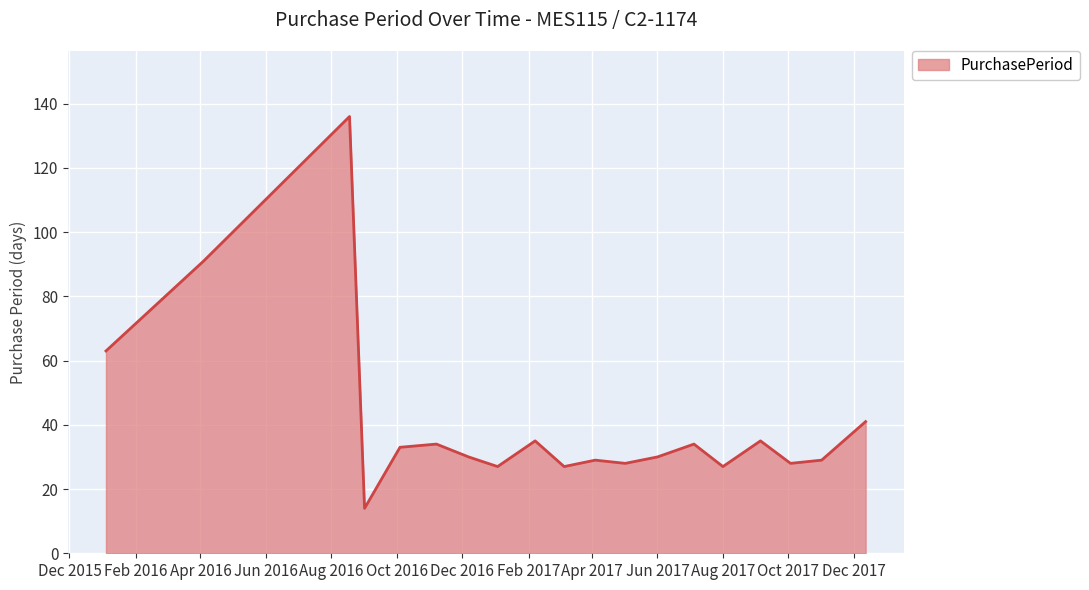

What is the greatest value displayed?

136